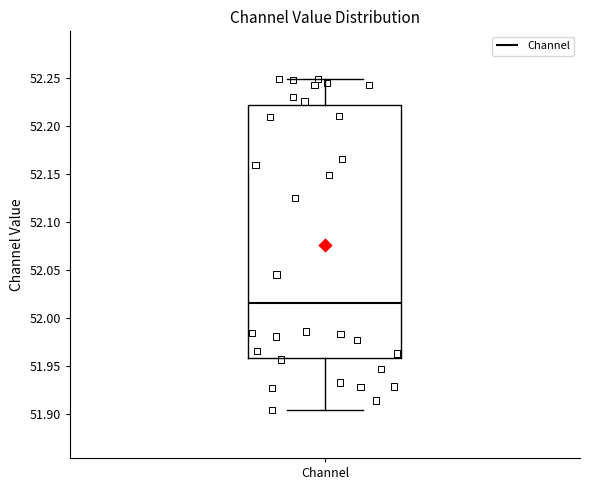

Where does the median line of the box for Channel sit on the y-axis? The values are not printed on the chart, so give them approximately, as read against the axis.

52.015